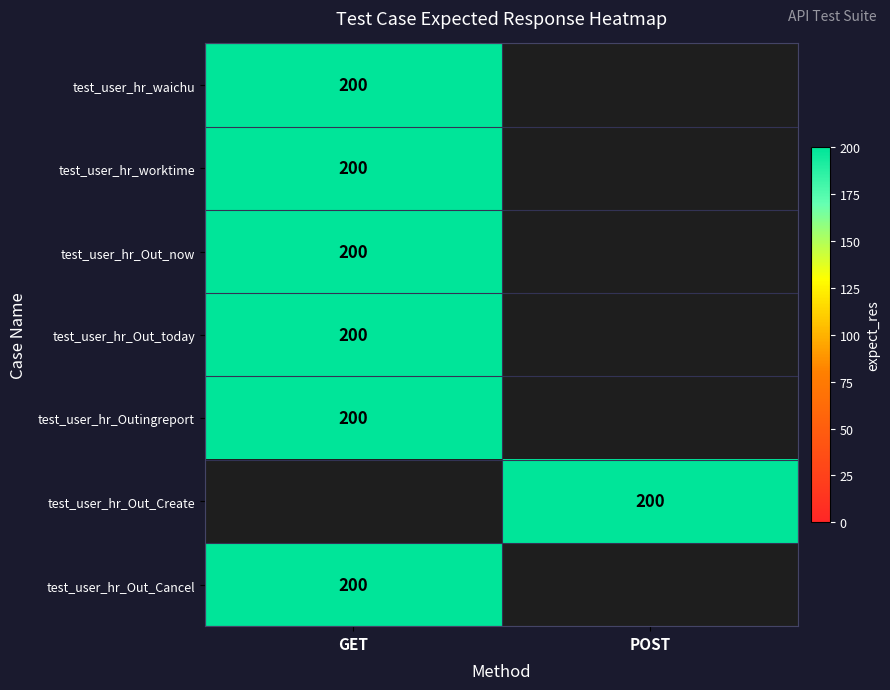

True or false: test_user_hr_worktime has a value of 296 at GET.

False